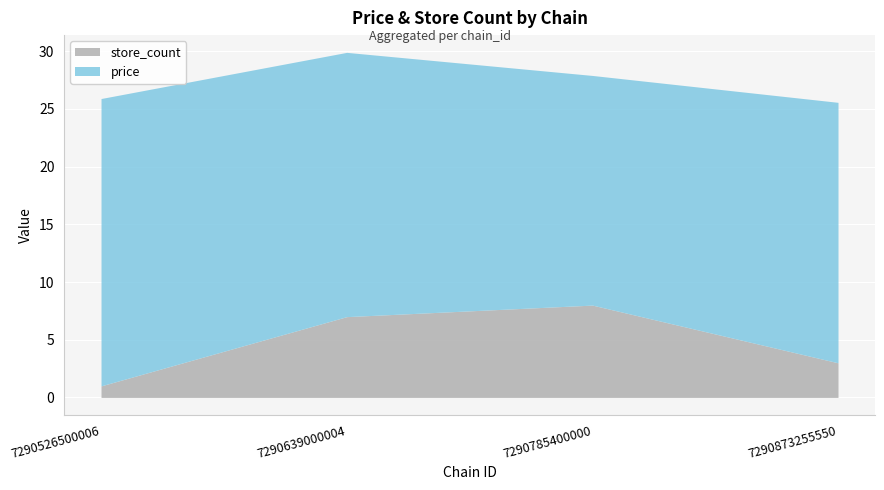

List the series in order of their peak value, highest first.

price, store_count